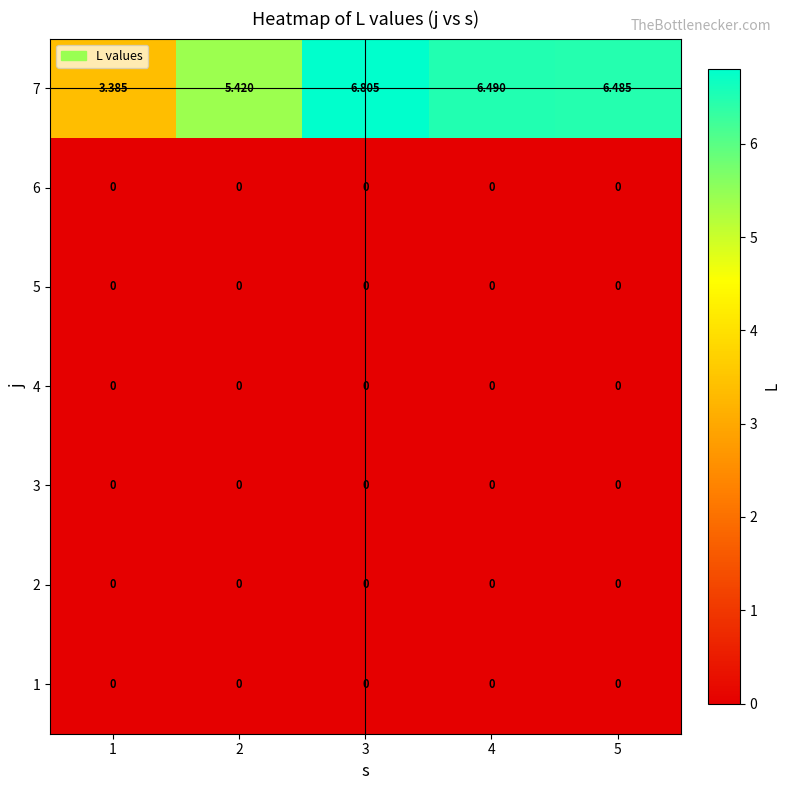

Reading right to left, extract all data points from this chart.

1: 5=0.0	4=0.0	3=0.0	2=0.0	1=0.0
2: 5=0.0	4=0.0	3=0.0	2=0.0	1=0.0
3: 5=0.0	4=0.0	3=0.0	2=0.0	1=0.0
4: 5=0.0	4=0.0	3=0.0	2=0.0	1=0.0
5: 5=0.0	4=0.0	3=0.0	2=0.0	1=0.0
6: 5=0.0	4=0.0	3=0.0	2=0.0	1=0.0
7: 5=6.5	4=6.5	3=6.8	2=5.4	1=3.4